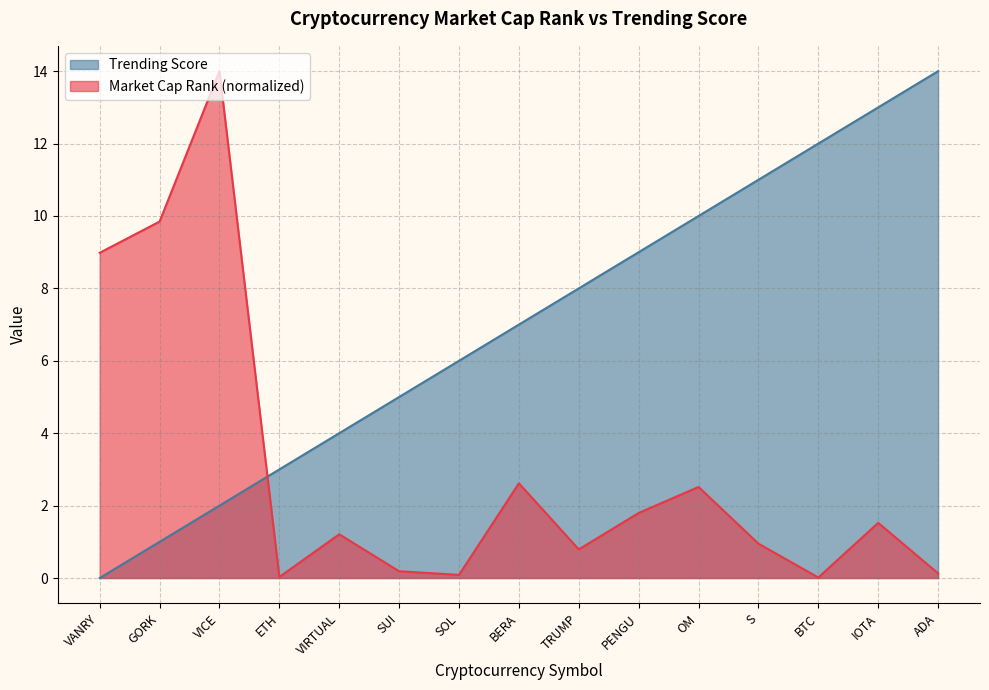

How many series are shown in this chart?

2